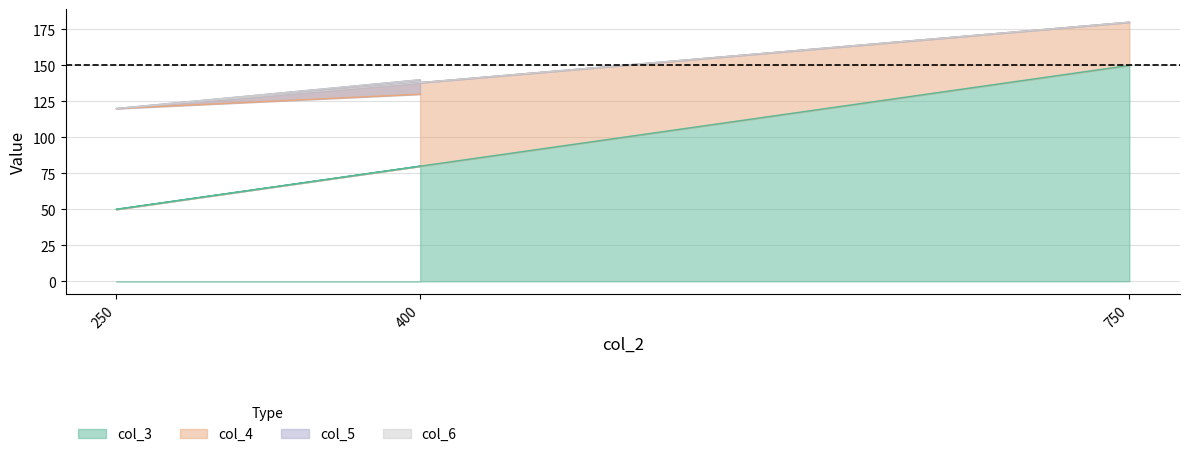

What is the lowest value of the col_3 series?

50